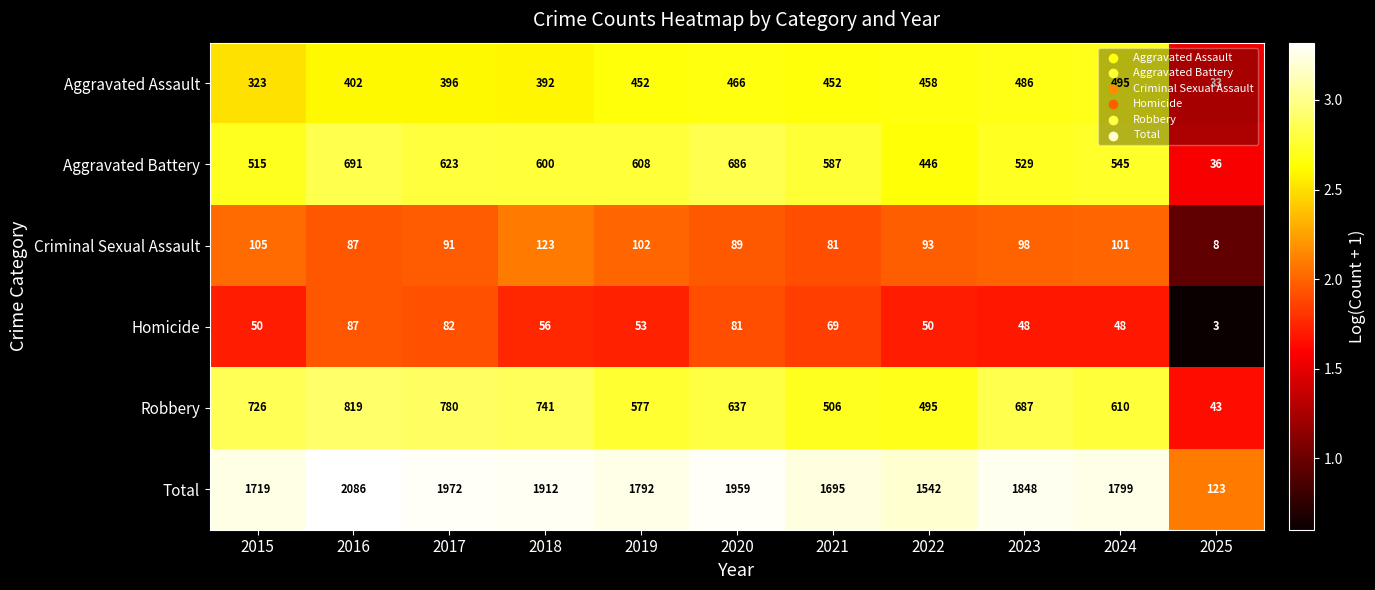

What is the total value across all series at 2018?

3824